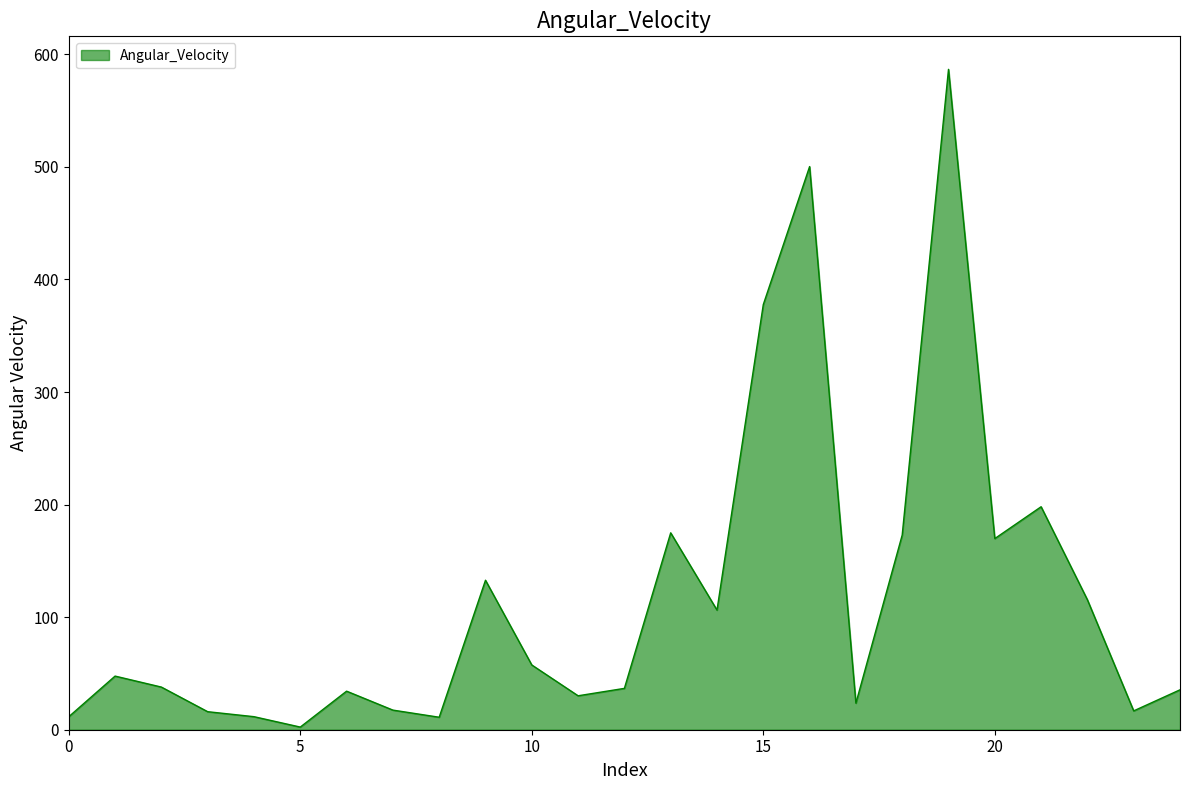

What is the difference between the maximum and minimum values?

584.3